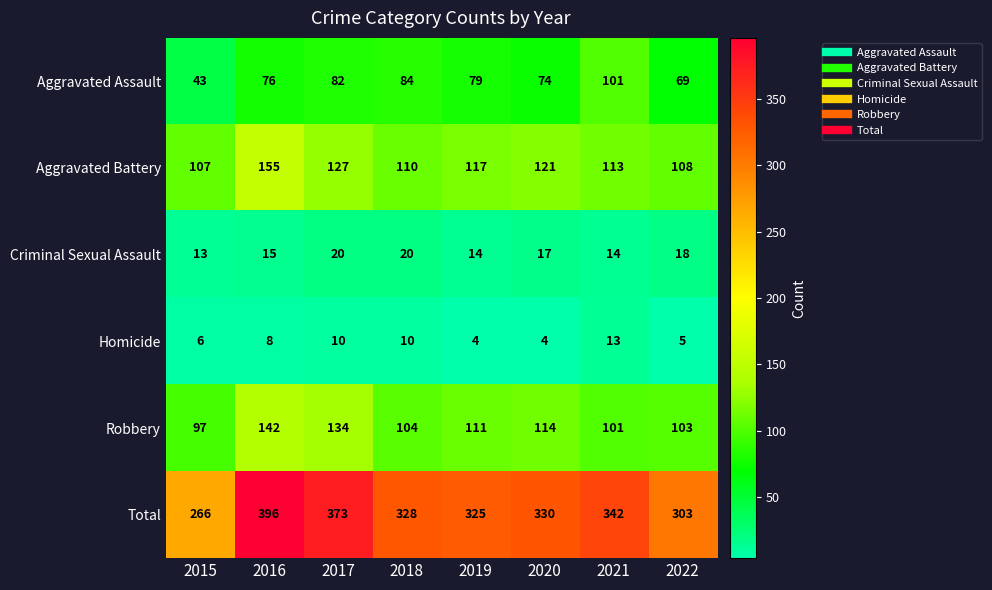

What is the total value across all series at 2018?

656